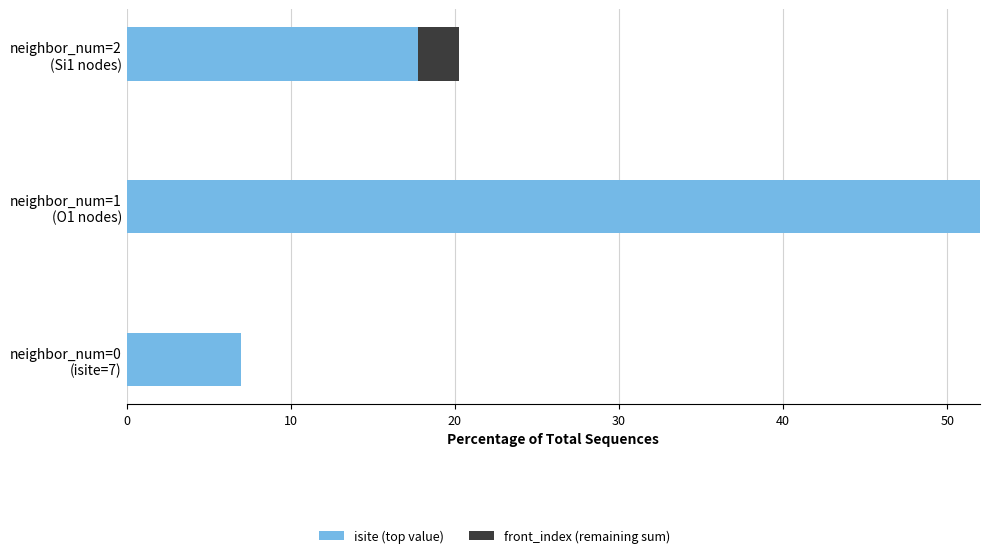

What is the sum of all isite (top value) values?

76.8